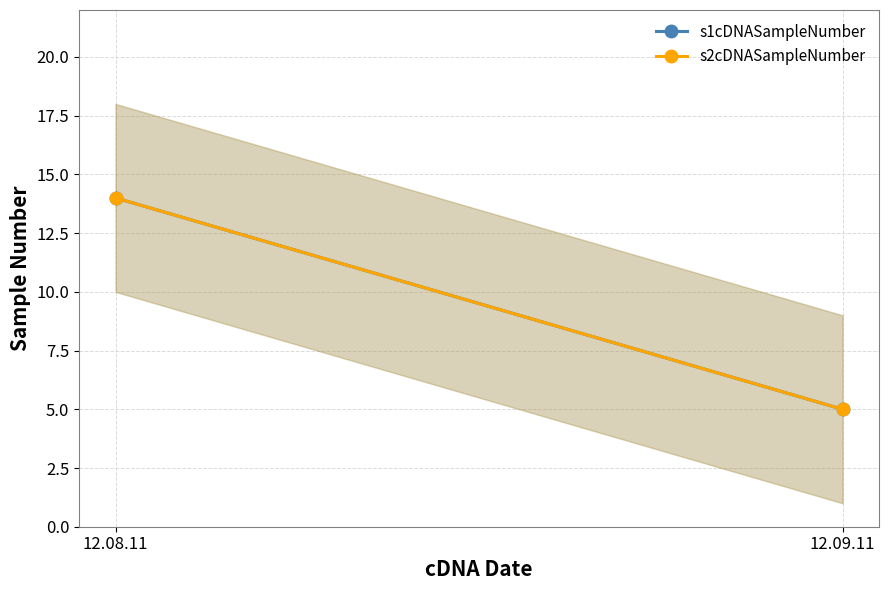

What is the average value of the s1cDNASampleNumber series?

10